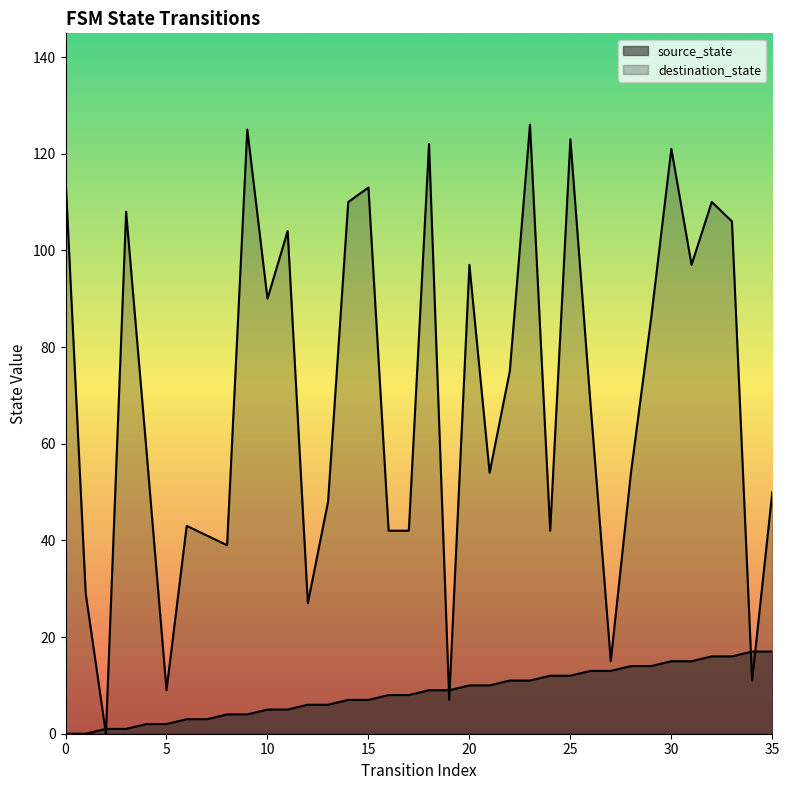

The value of source_state at 7 is 2. True or false?

False